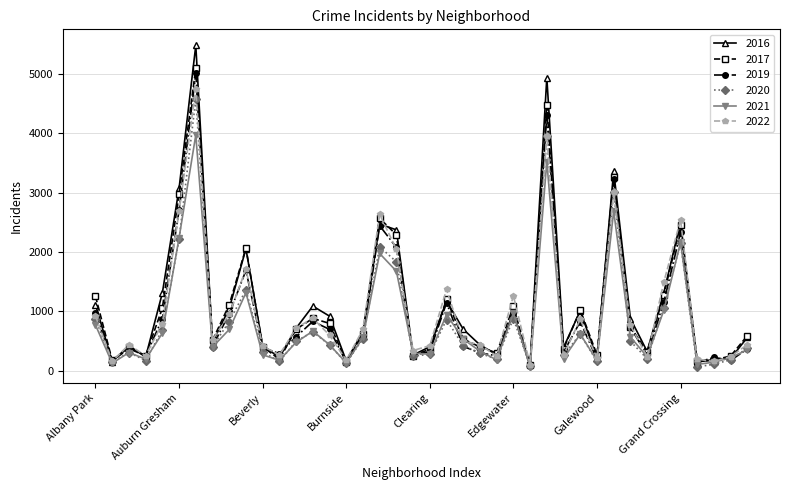

How many values in the 2020 series are below 431?

20